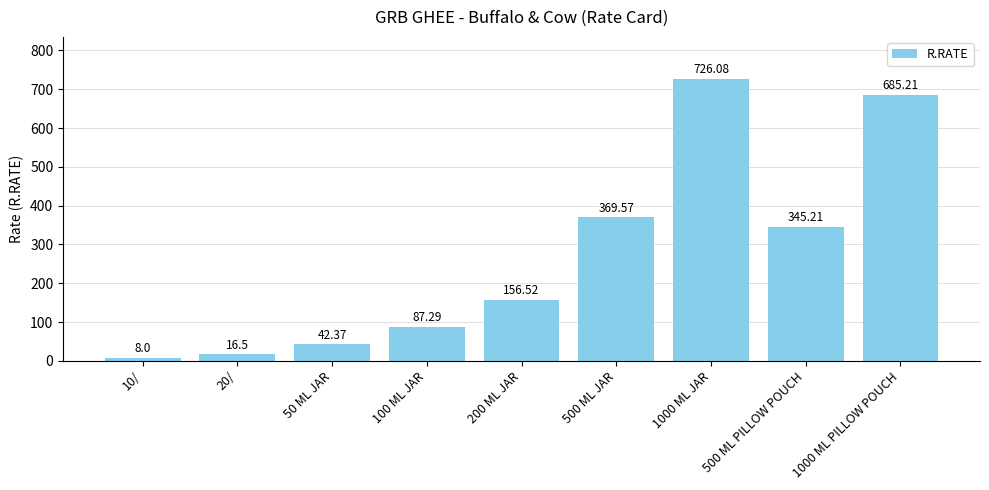

Reading left to right, extract all data points from this chart.

8.0	16.5	42.4	87.3	156.5	369.6	726.1	345.2	685.2